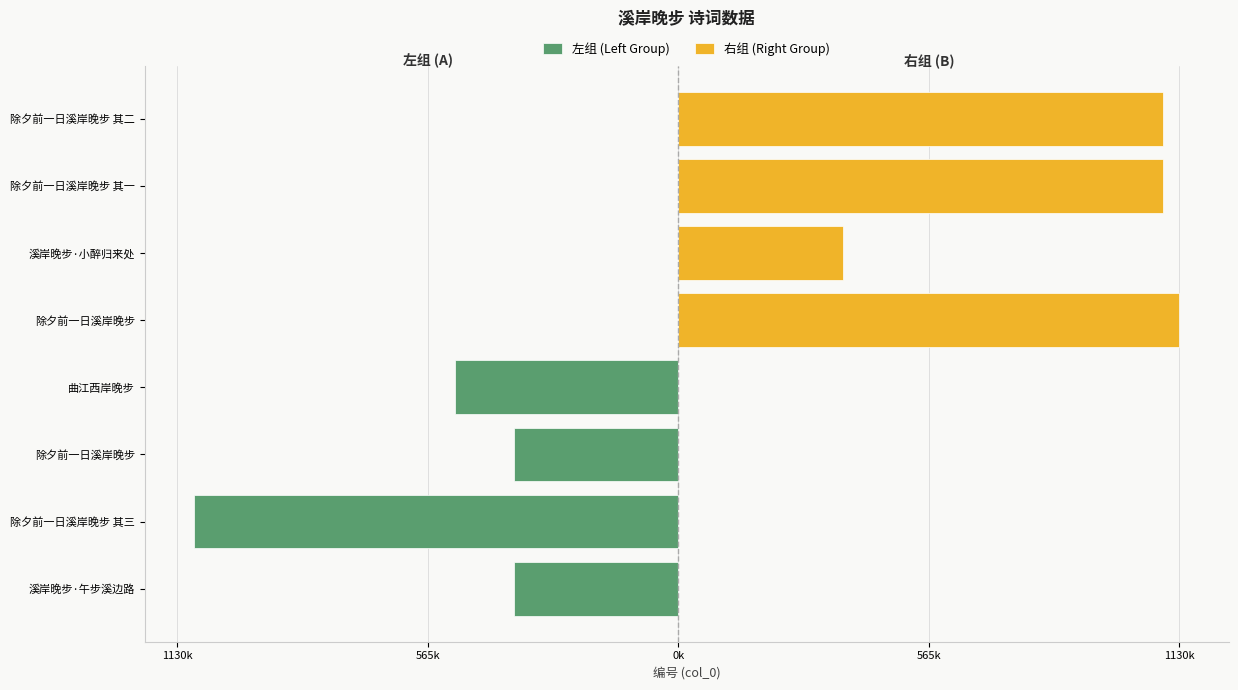

What is the maximum value shown in the chart?

1130710